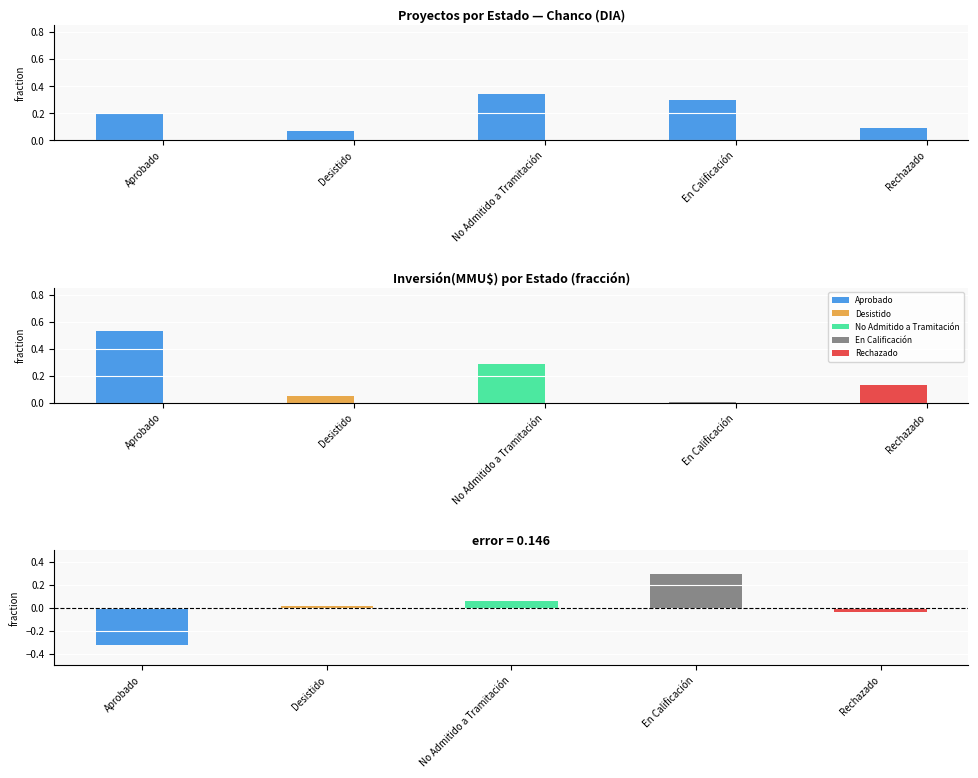

True or false: the data shows 0.1 at Rechazado.

True